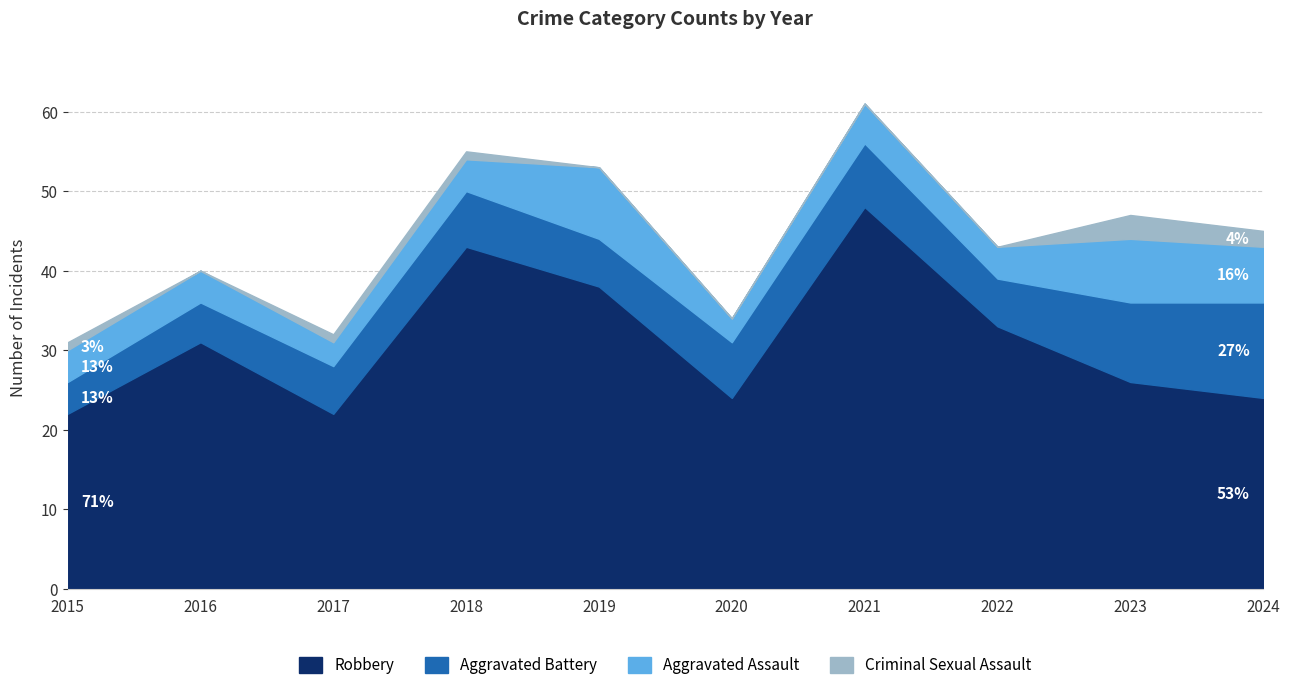

Is it true that Robbery equals 51 at 2022?

False